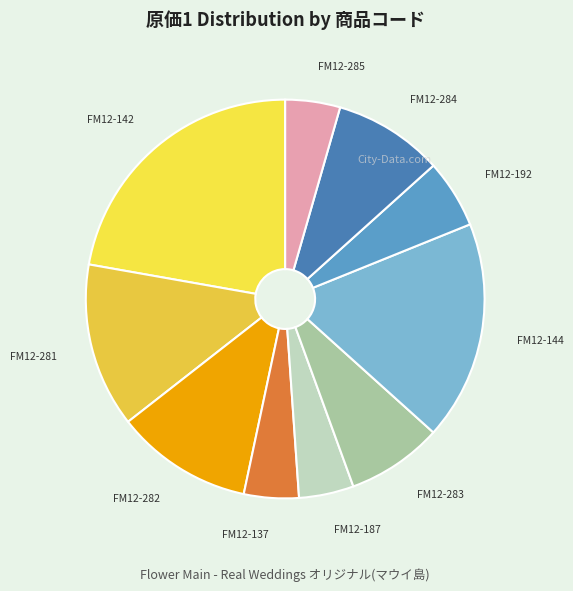

How many segments does this pie chart have?

10